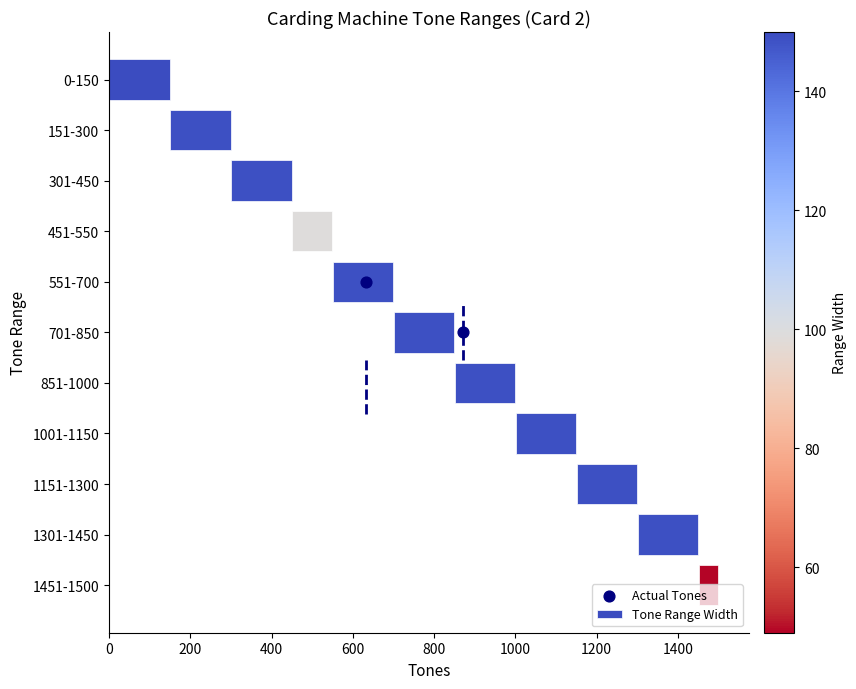

Which has a higher value, 301-450 or 151-300?

301-450